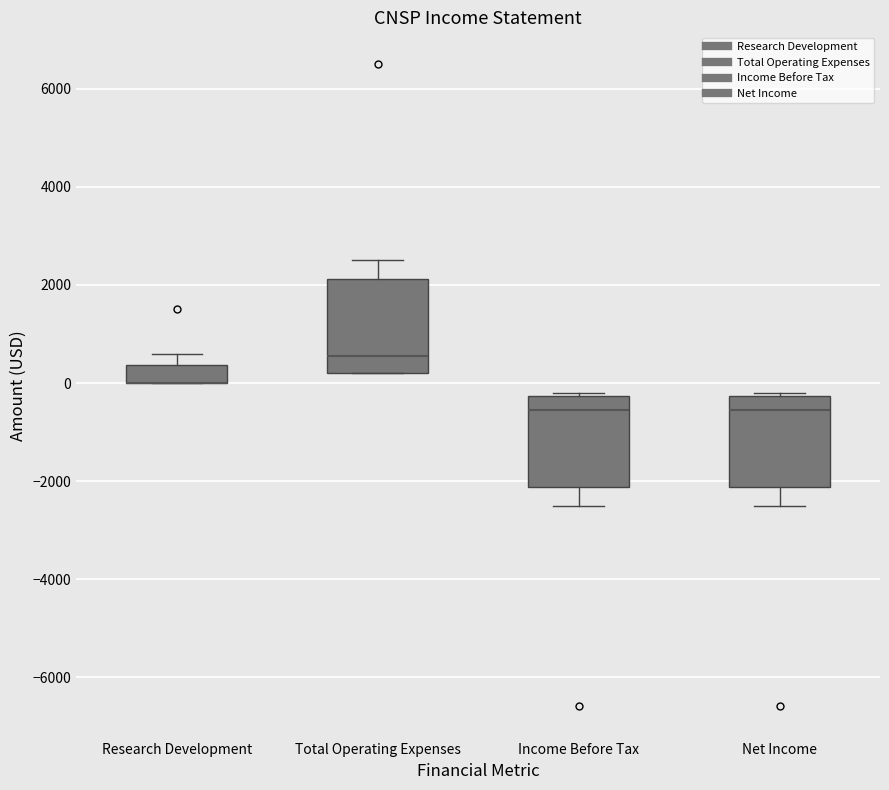

Reading left to right, read every box against the y-axis: the position of its median line, the range the box covers, and the ends of its whiskers. The values are not printed on the chart, so give them approximately, as read against the axis.

Research Development: median 0 (drawn on the box's lower edge), box 0 to 400, whiskers 0 to 600
Total Operating Expenses: median 600, box 200 to 2200, whiskers 200 to 2600
Income Before Tax: median -600, box -2200 to -200, whiskers -2400 to -200 (just above the box's upper edge)
Net Income: median -600, box -2200 to -200, whiskers -2400 to -200 (just above the box's upper edge)